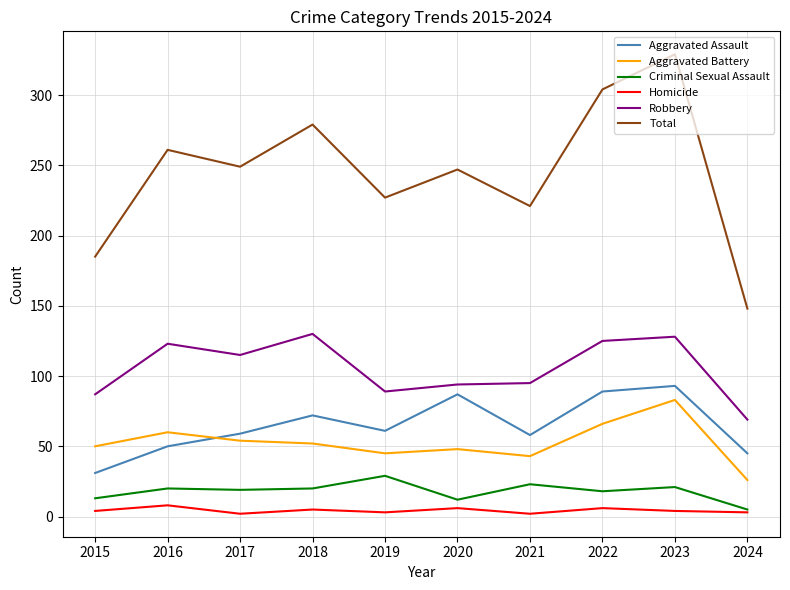

True or false: Aggravated Battery and Homicide cross at least once.

False